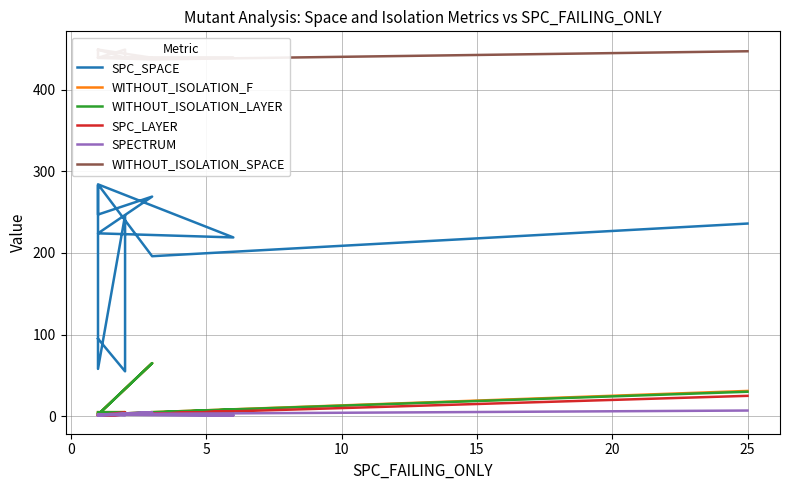

What is the maximum value for SPECTRUM?

7